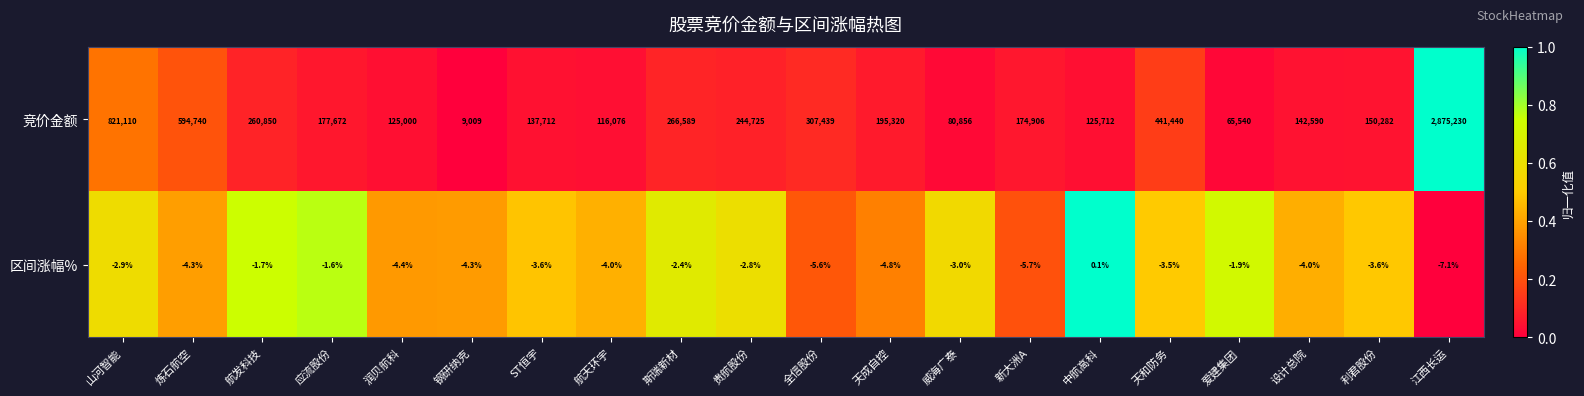

Rank the series by their average value, from lowest to highest.

区间涨幅%, 竞价金额